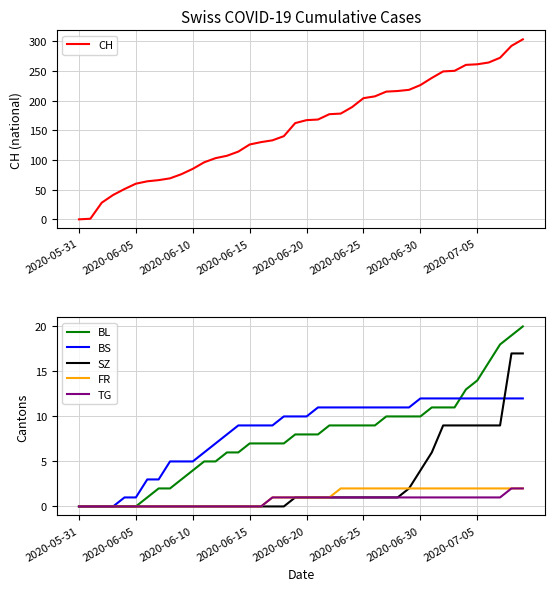

What is the value of the CH point at the 11th from the left?

85